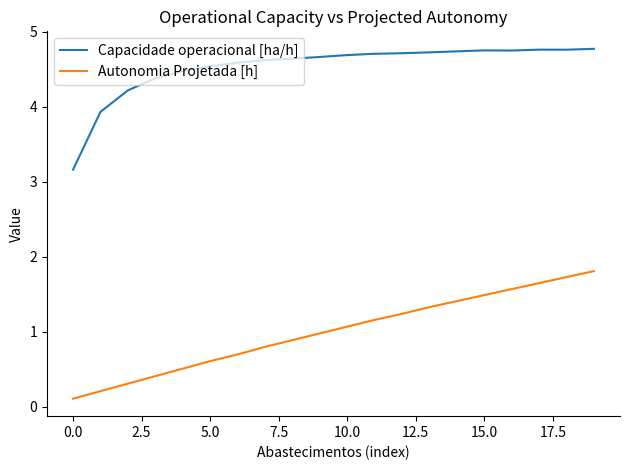

Rank the series by their average value, from highest to lowest.

Capacidade operacional [ha/h], Autonomia Projetada [h]